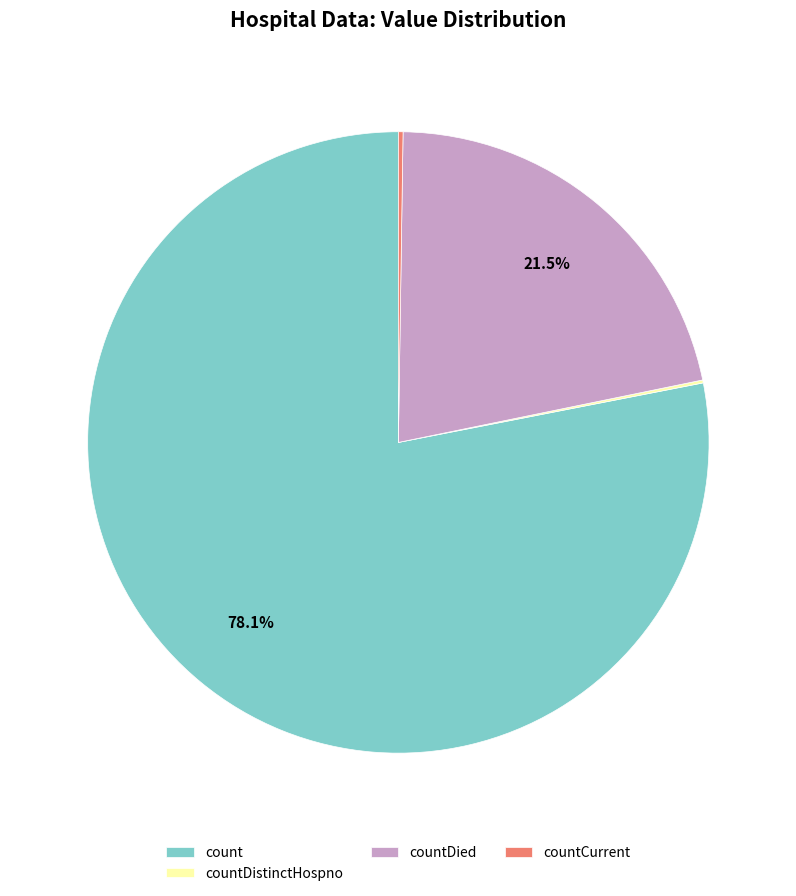

Does count account for over 50% of the chart?

Yes